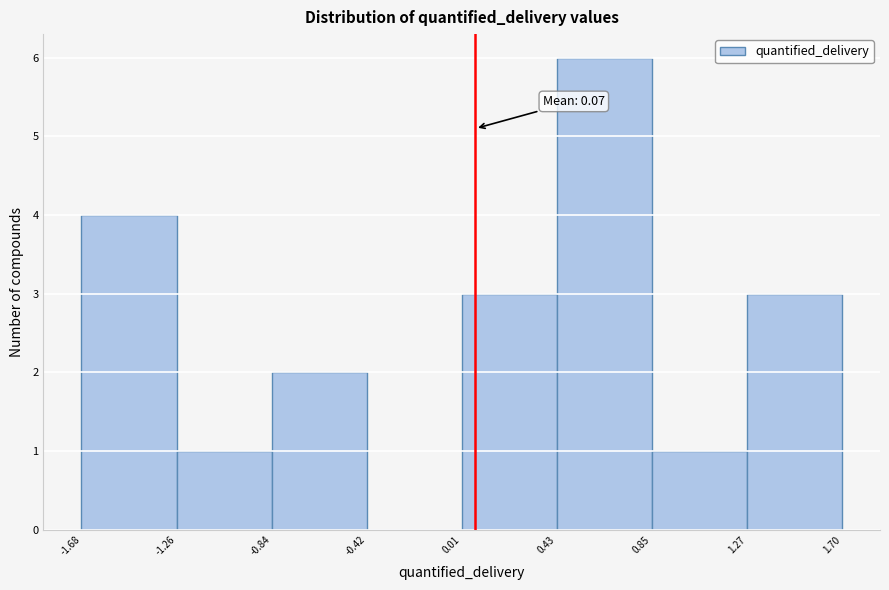

Over which range of the x-axis is the bar tallest?

0.43 to 0.85